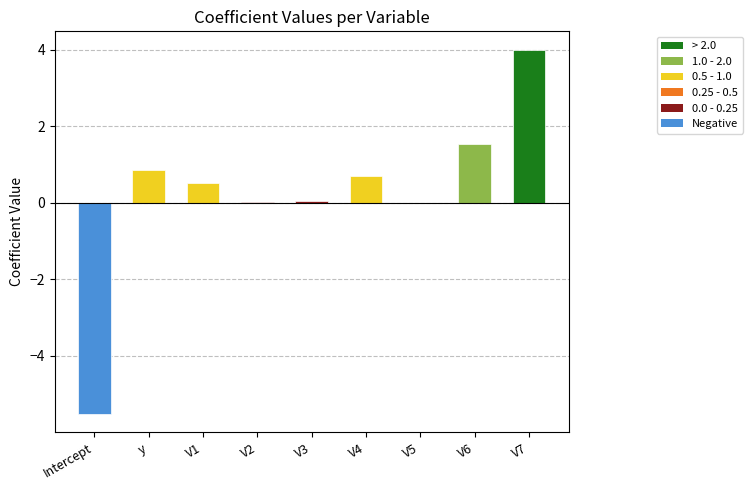

The value at V6 is 0.4. True or false?

False